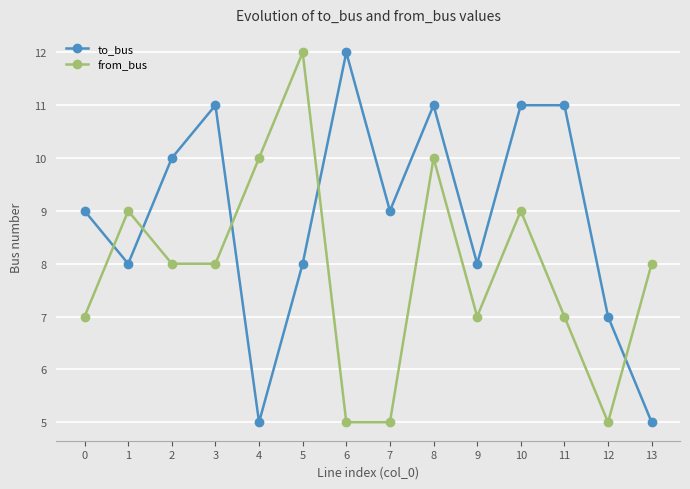

What is the approximate value of to_bus at 6?

12